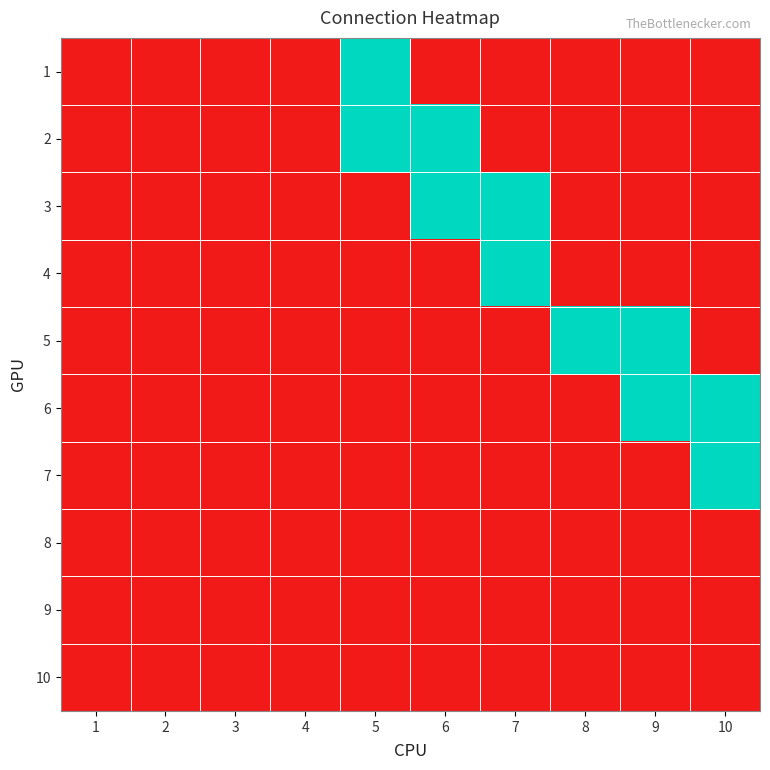

Reading left to right, what are all the values shown in this chart?

1: 1=0	2=0	3=0	4=0	5=1	6=0	7=0	8=0	9=0	10=0
2: 1=0	2=0	3=0	4=0	5=1	6=1	7=0	8=0	9=0	10=0
3: 1=0	2=0	3=0	4=0	5=0	6=1	7=1	8=0	9=0	10=0
4: 1=0	2=0	3=0	4=0	5=0	6=0	7=1	8=0	9=0	10=0
5: 1=0	2=0	3=0	4=0	5=0	6=0	7=0	8=1	9=1	10=0
6: 1=0	2=0	3=0	4=0	5=0	6=0	7=0	8=0	9=1	10=1
7: 1=0	2=0	3=0	4=0	5=0	6=0	7=0	8=0	9=0	10=1
8: 1=0	2=0	3=0	4=0	5=0	6=0	7=0	8=0	9=0	10=0
9: 1=0	2=0	3=0	4=0	5=0	6=0	7=0	8=0	9=0	10=0
10: 1=0	2=0	3=0	4=0	5=0	6=0	7=0	8=0	9=0	10=0